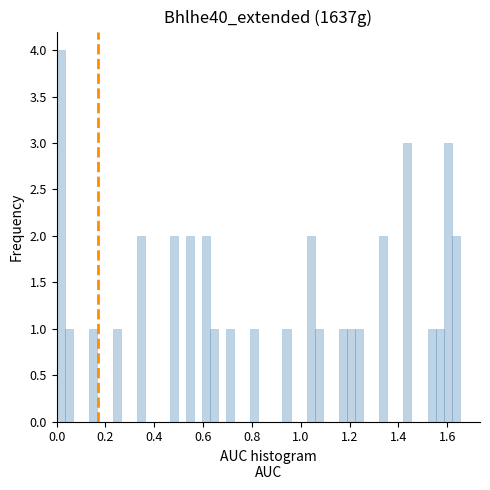

Read against the x-axis, roughly where is the centre of the tallest bar?

0.02